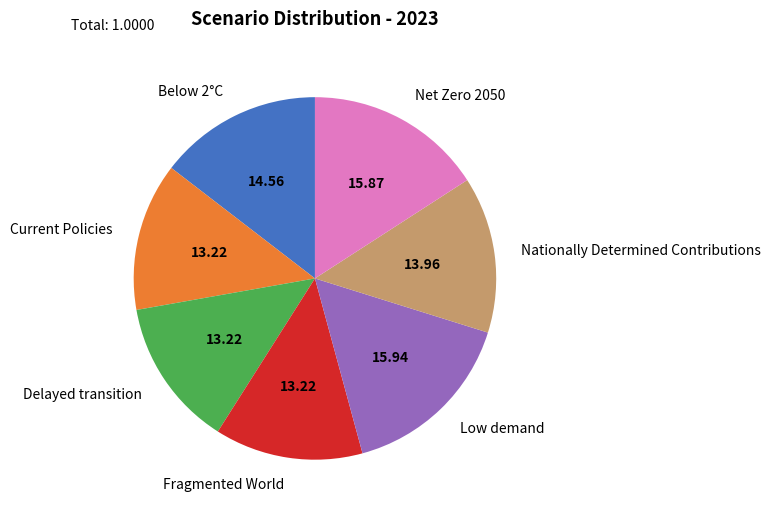

Is there any slice that represents more than half of the pie?

No